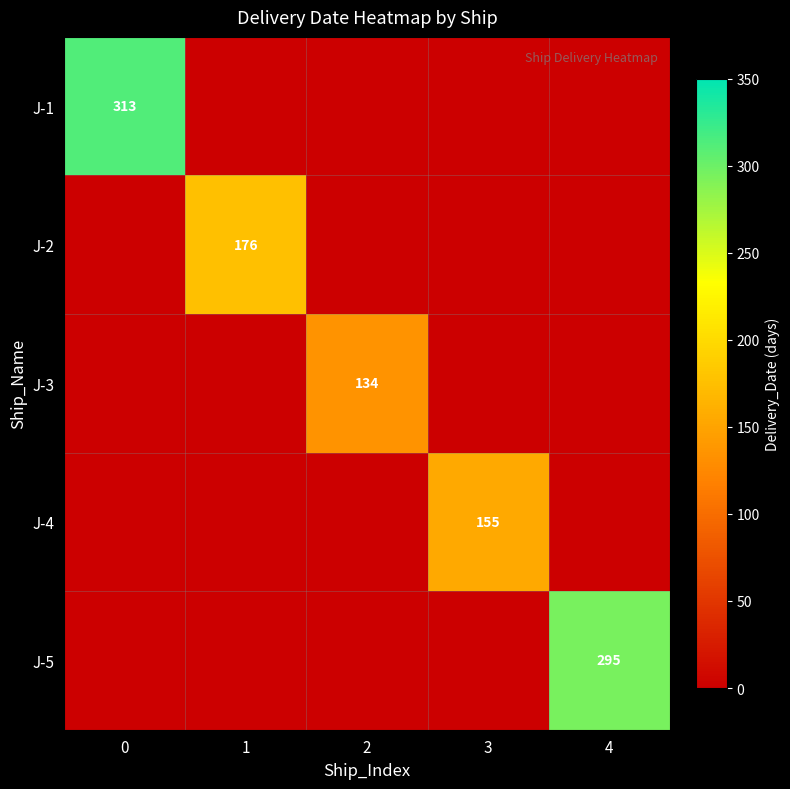

What is the sum of all J-1 values?

313